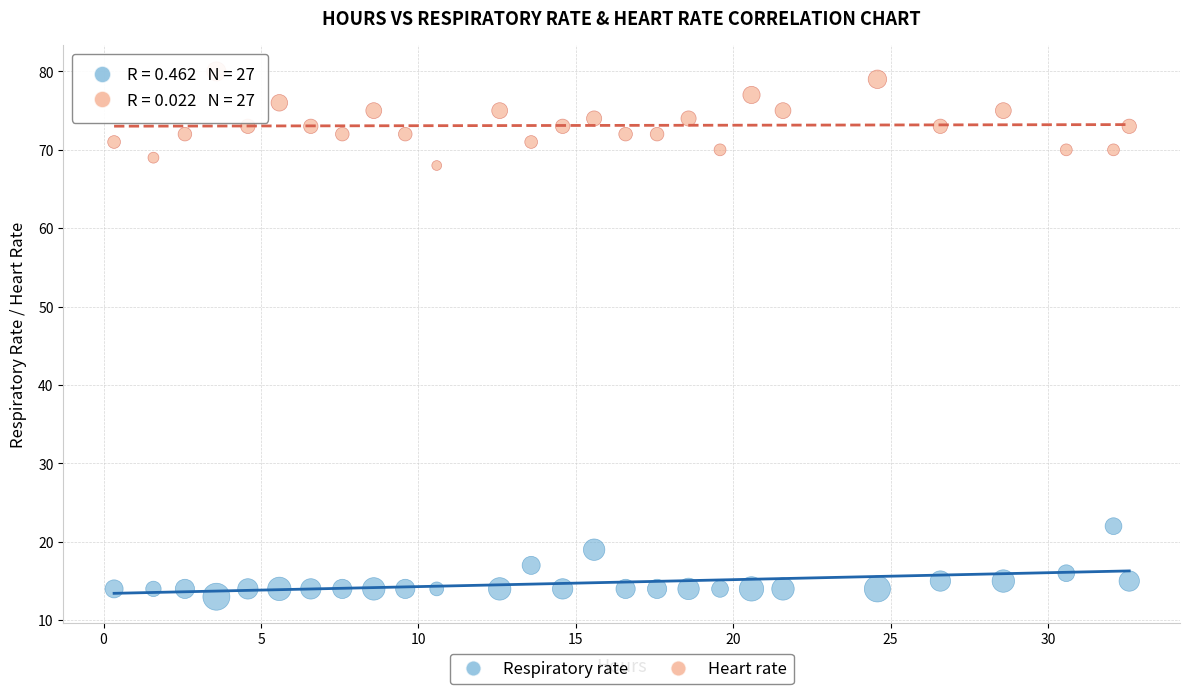

Which series reaches the maximum Y coordinate?

Heart rate